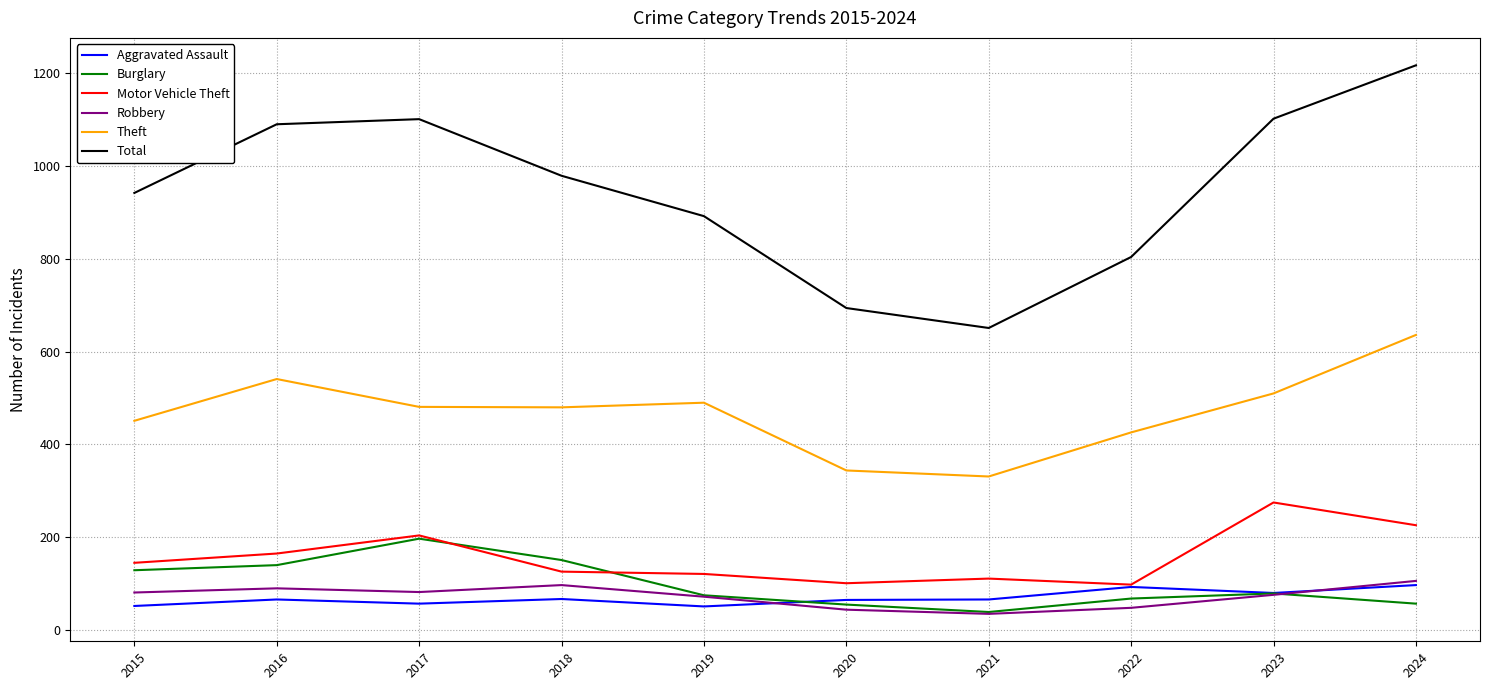

Which series changed the most between 2016 and 2019?

Total